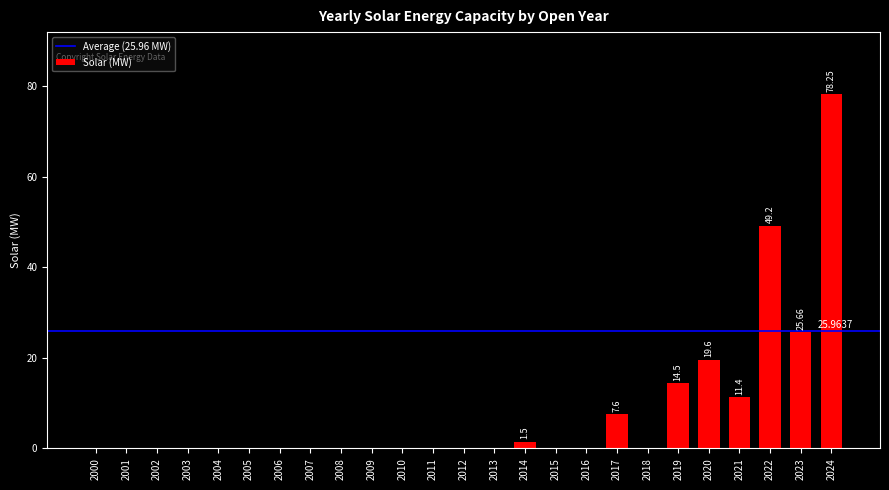

Between 2021 and 2015, which is larger?

2021